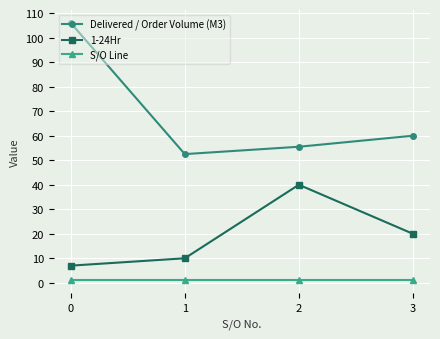

Which series has the largest total across all categories?

Delivered / Order Volume (M3)